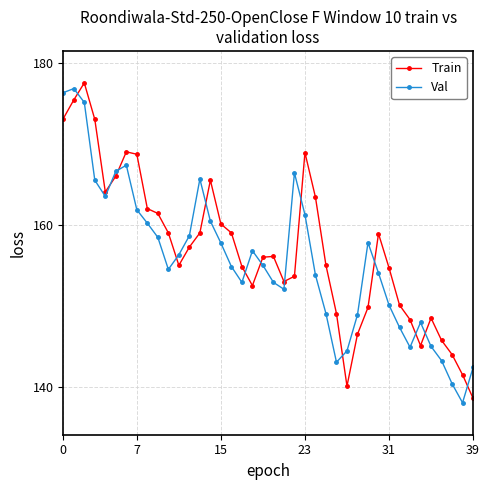

Does the chart have visible grid lines?

Yes